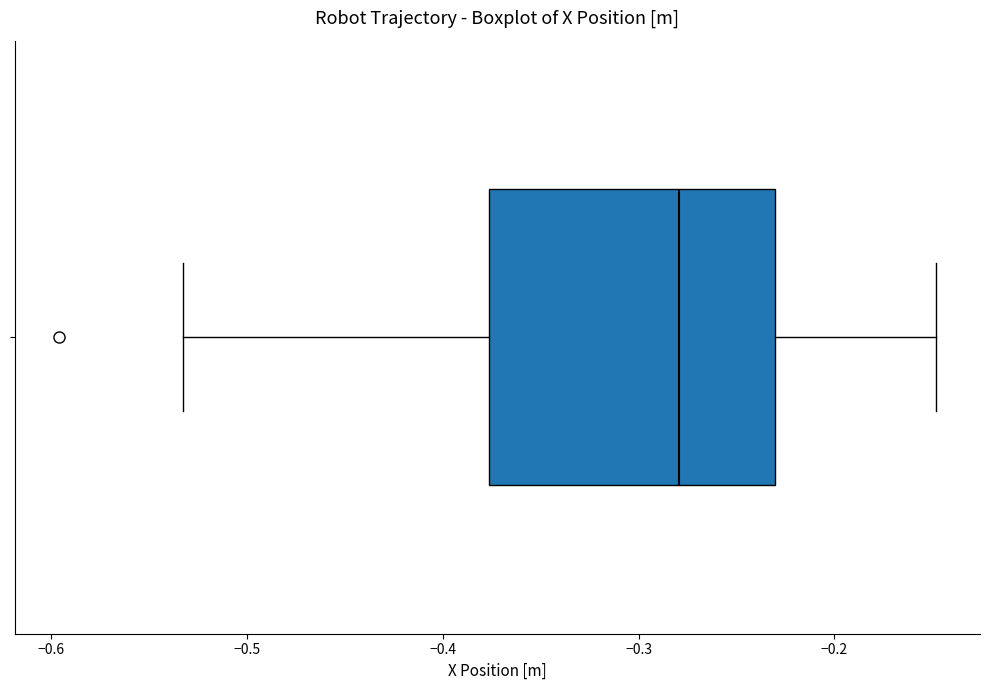

Read this box plot against the x-axis: the position of the median line, the range covered by the box, and the ends of both whiskers. The values are not printed on the chart, so give them approximately, as read against the axis.

median -0.28, box -0.38 to -0.23, whiskers -0.53 to -0.15